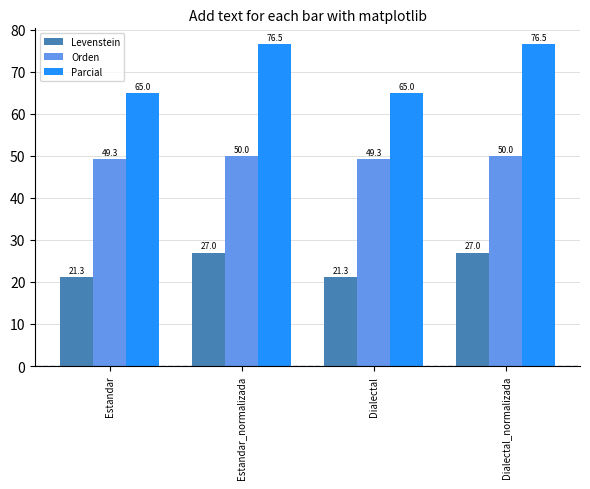

What is the minimum value shown in the chart?

21.3